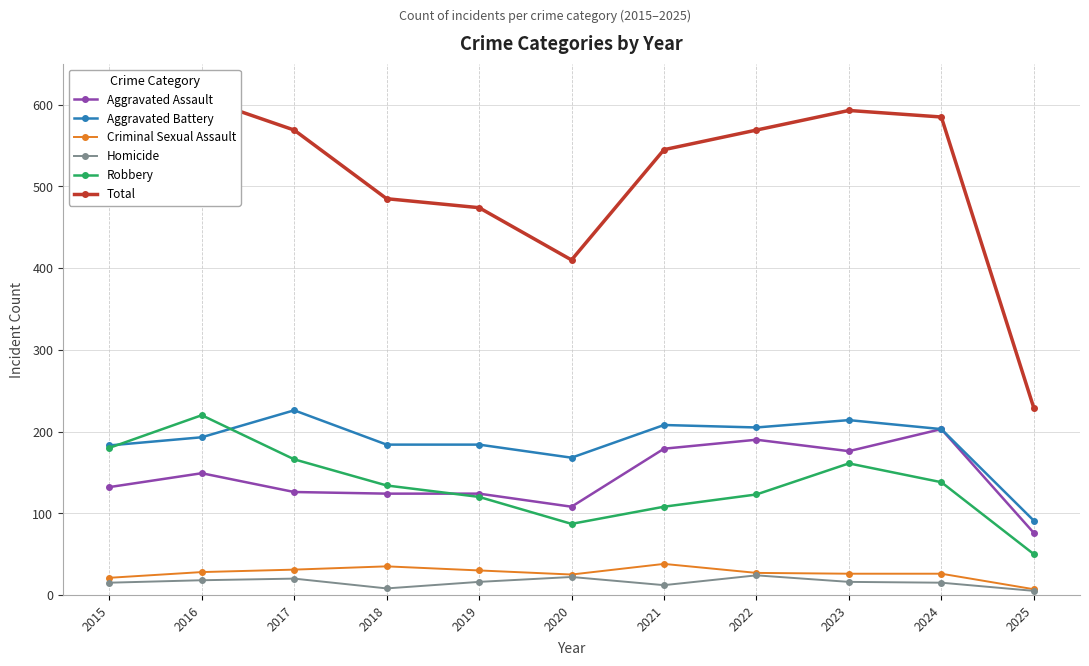

What is the maximum value shown in the chart?

608